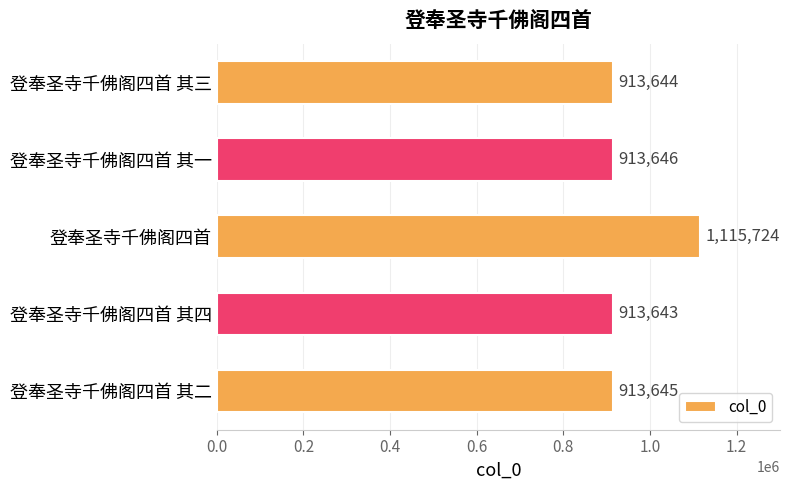

The chart shows a value of 1115724 at 登奉圣寺千佛阁四首. True or false?

True